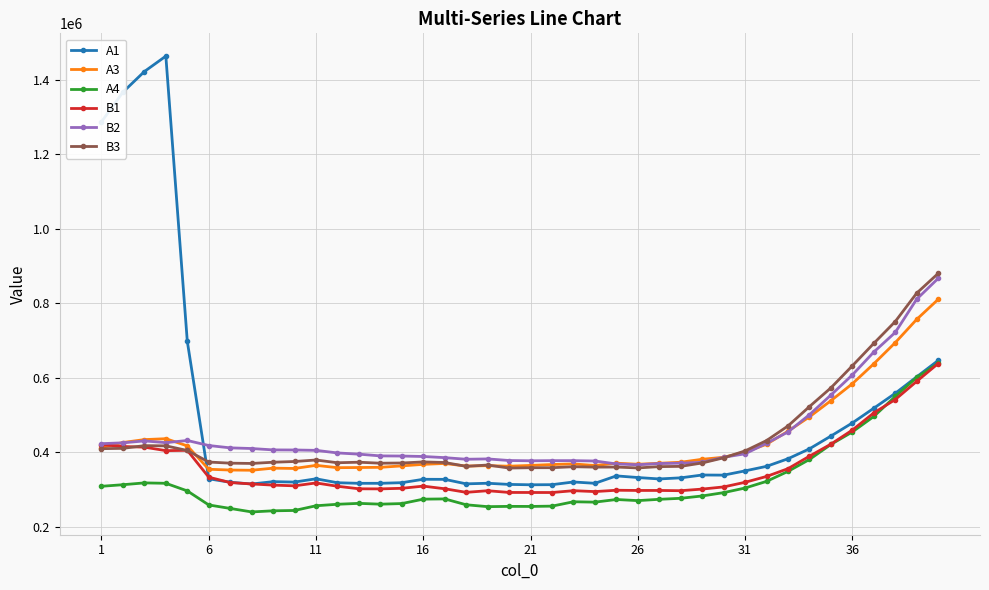

Which series has the widest spread of values?

A1